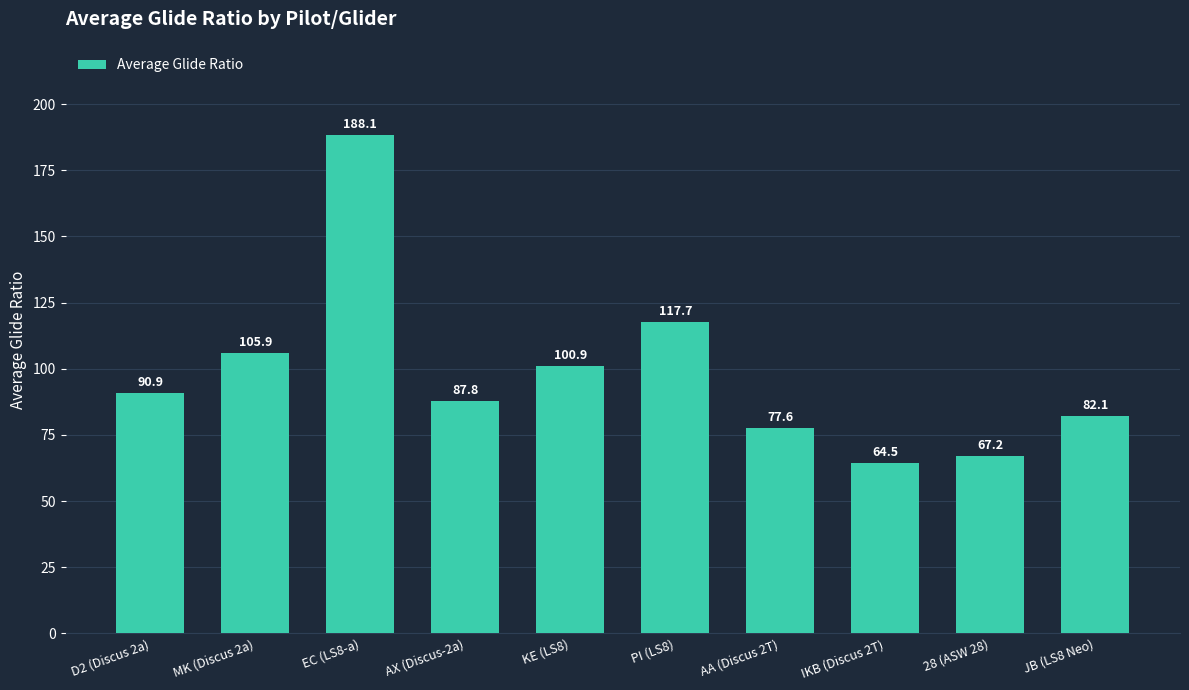

What is the difference between the second highest and minimum values?

53.1